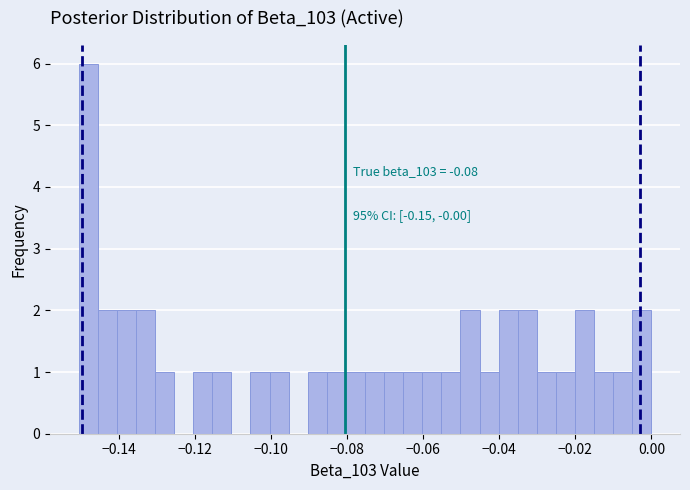

Read against the x-axis, roughly where is the centre of the tallest bar?

-0.148